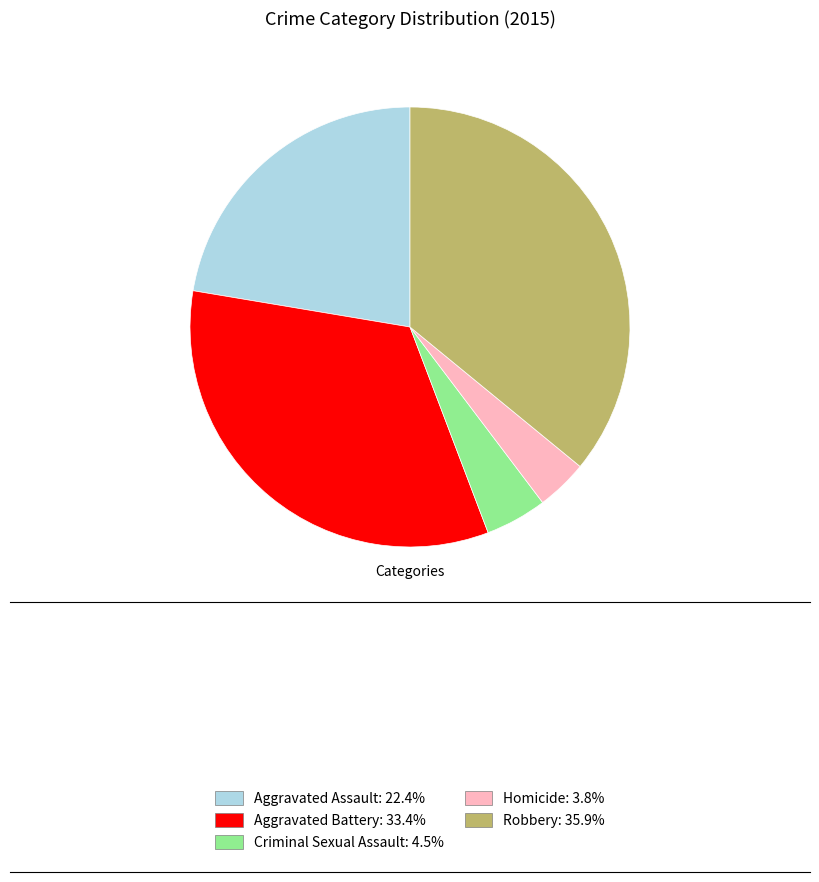

Approximately how many times larger is the value at Homicide: 3.8% compared to Criminal Sexual Assault: 4.5%?

0.8